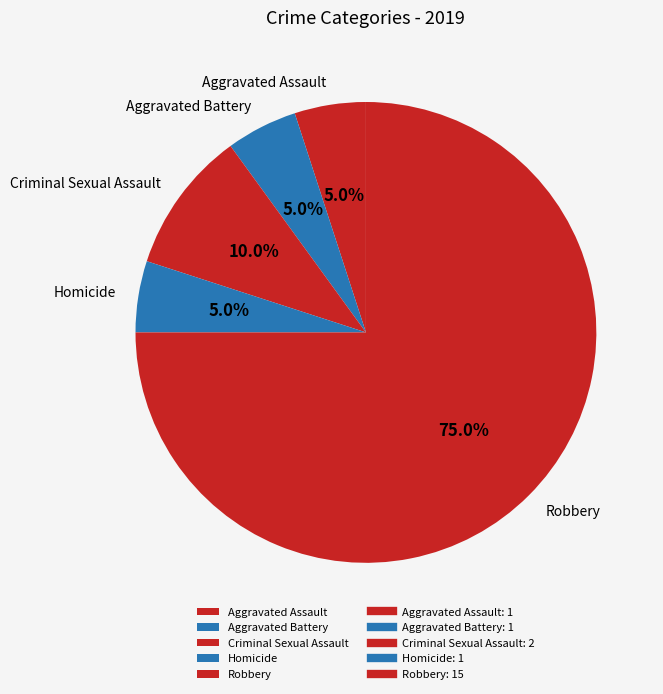

How many segments does this pie chart have?

5